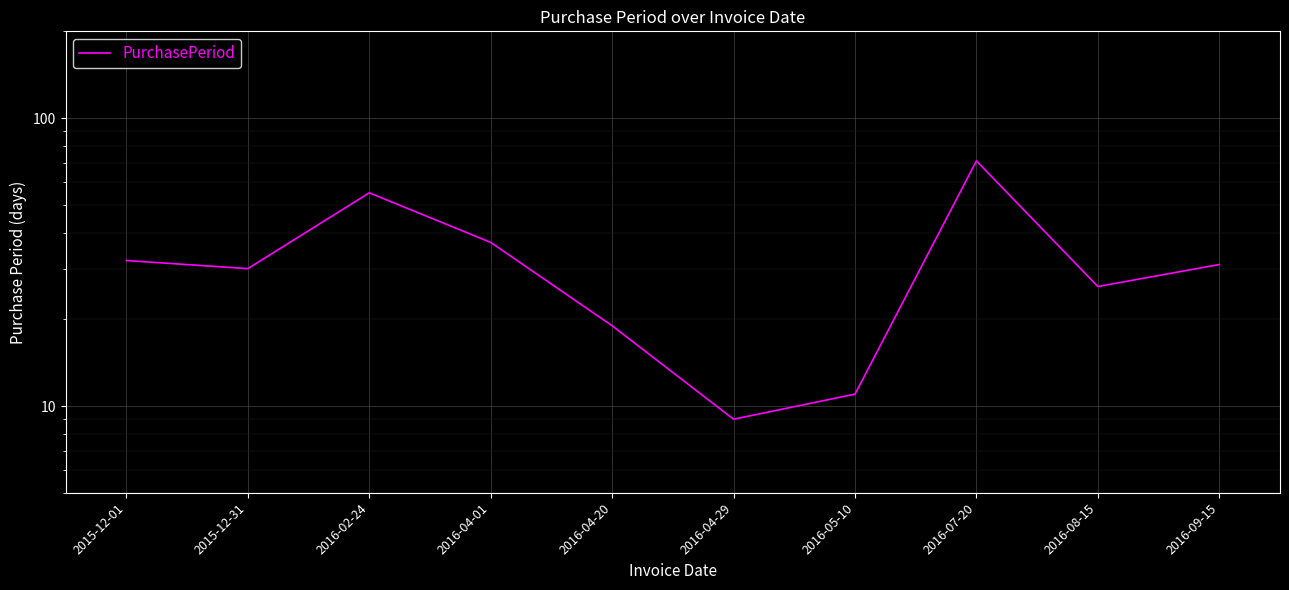

What is the change in value from 2015-12-01 to 2016-08-15?

-6